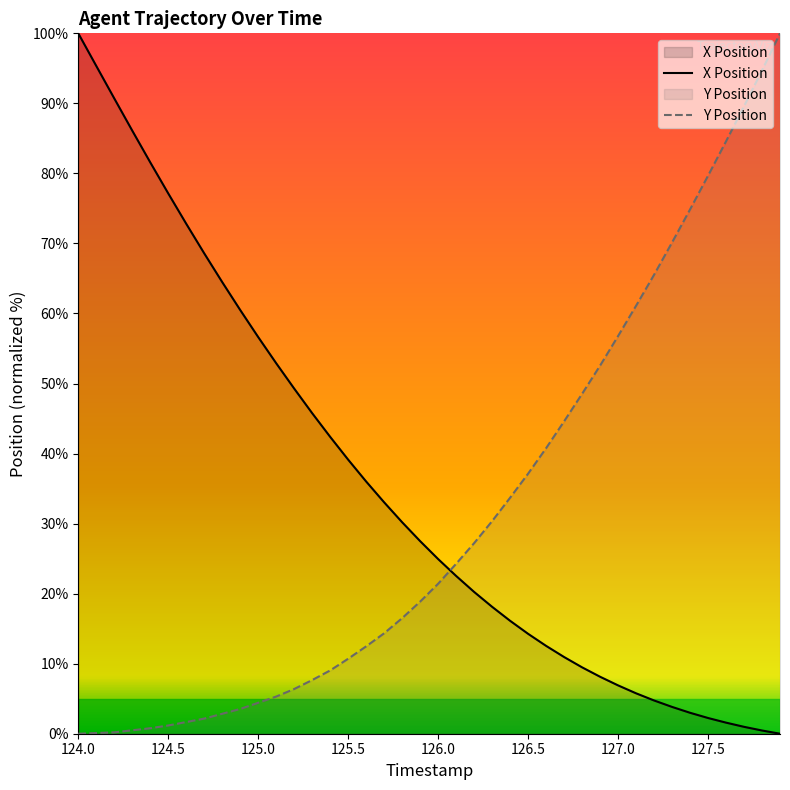

List the series in order of their overall mean, highest first.

X Position, Y Position